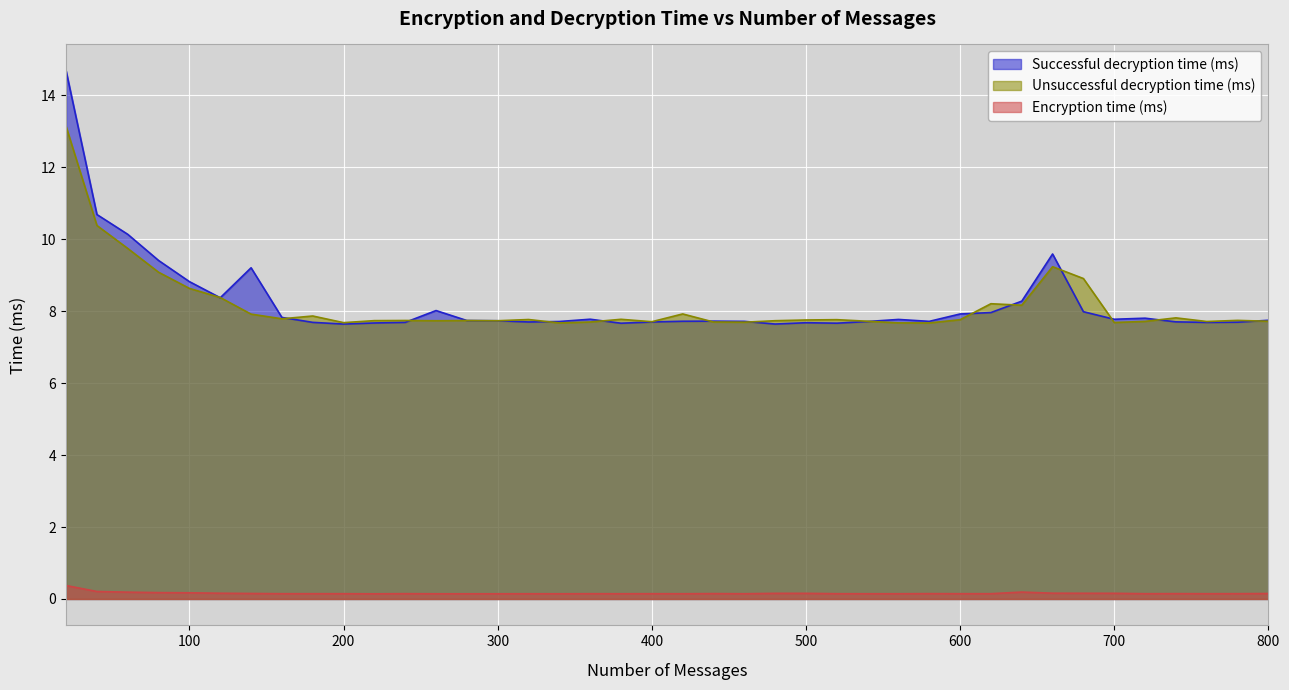

True or false: Unsuccessful decryption time (ms) has a value of 7.7 at 700.

True